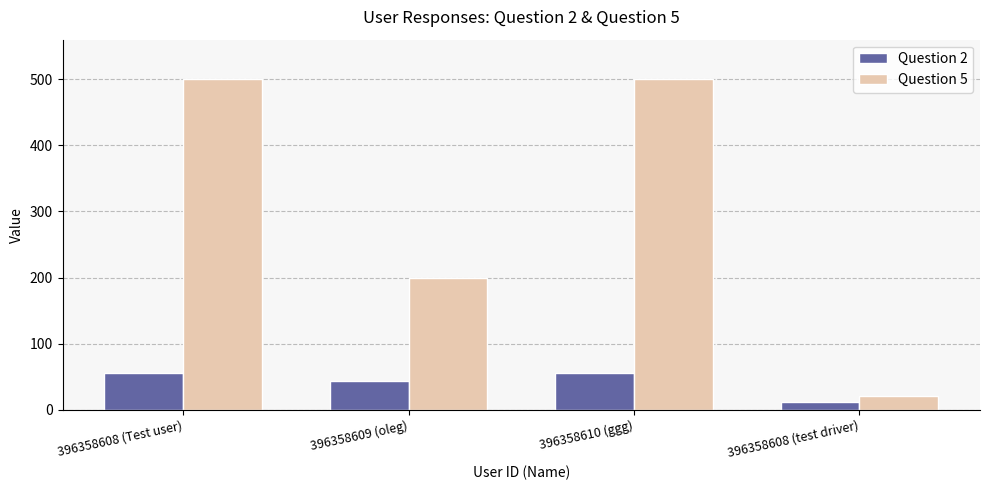

True or false: Question 2 has a value of 11 at 396358608 (test driver).

True